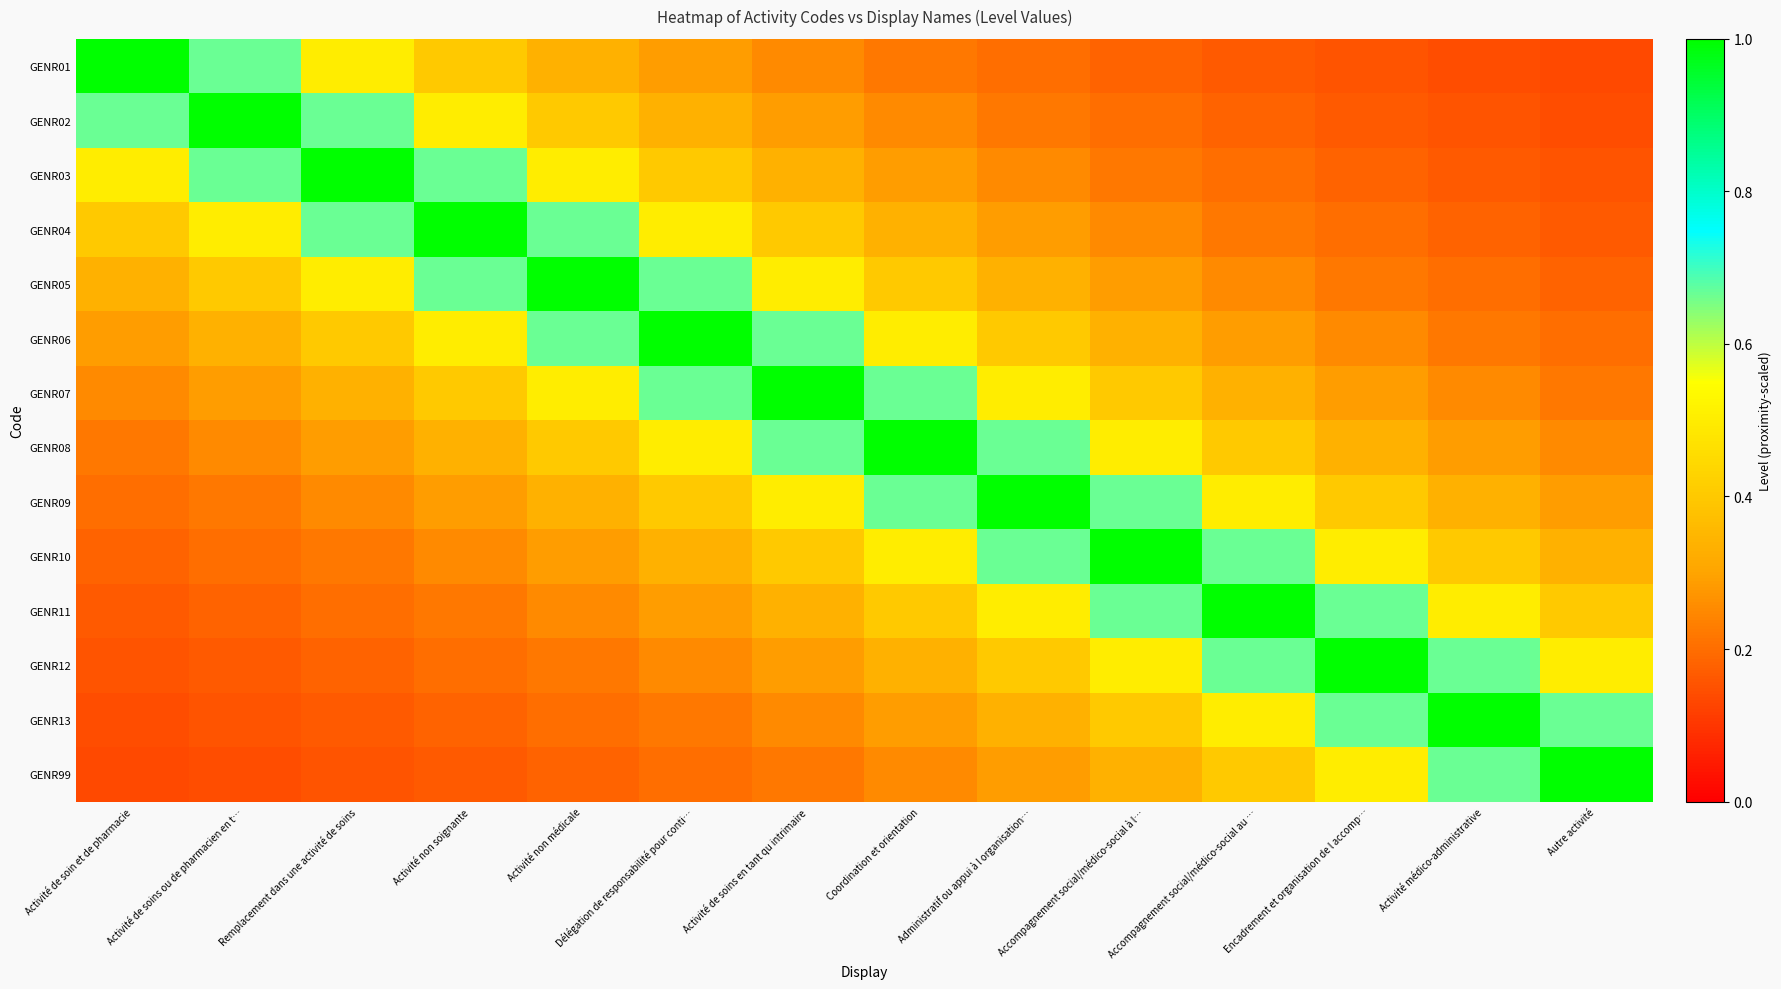

Which has a higher value, Coordination et orientation or Remplacement dans une activité de soins?

Remplacement dans une activité de soins